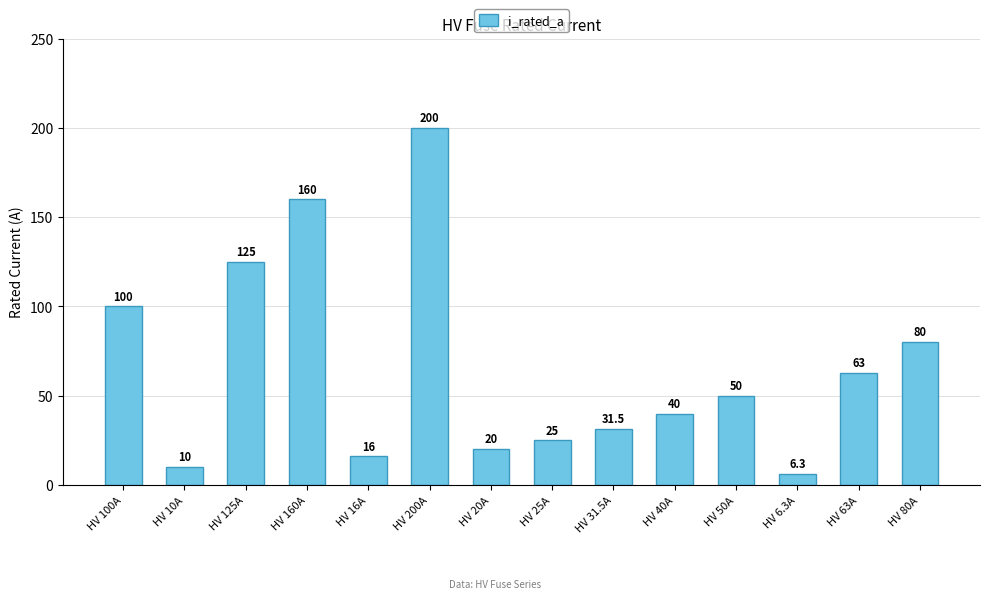

The chart shows a value of 50.0 at HV 50A. True or false?

True